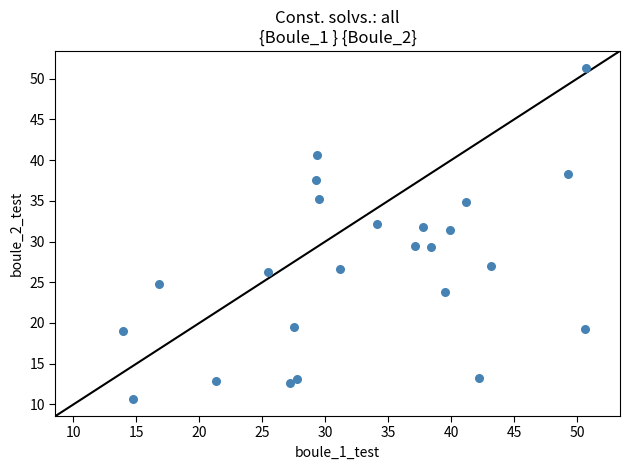

What is the range of Y values (max minus min)?

40.8